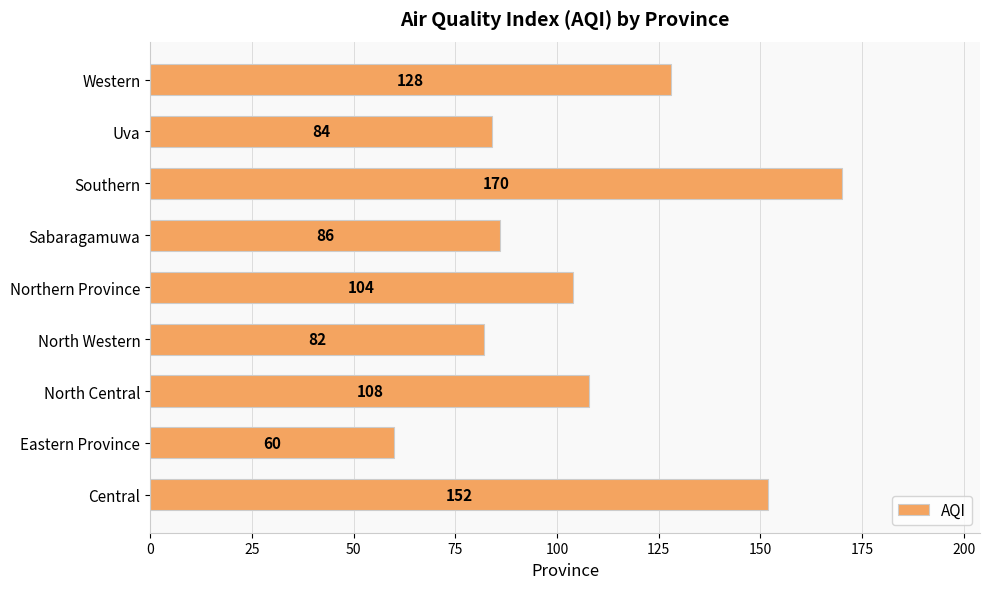

Reading top to bottom, transcribe all the data shown in this chart.

128	84	170	86	104	82	108	60	152